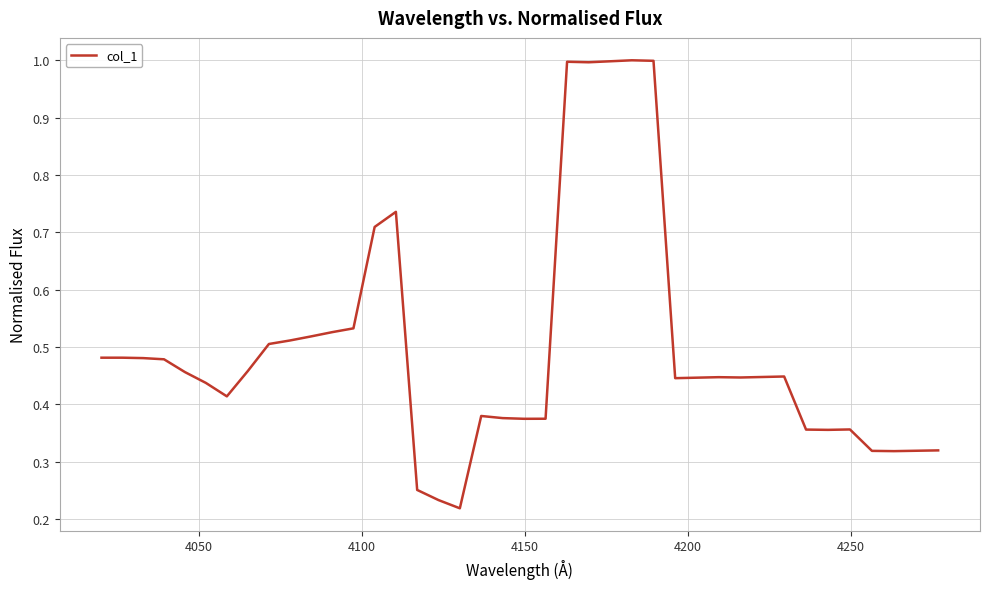

What is the maximum value shown in the chart?

1.0